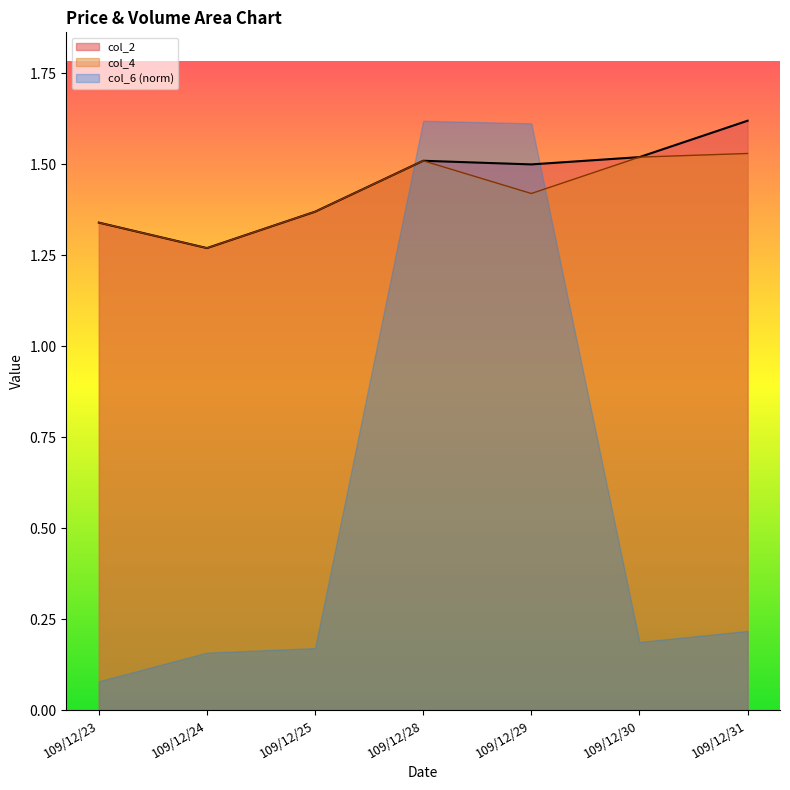

Which series changed the most between 109/12/23 and 109/12/31?

col_2